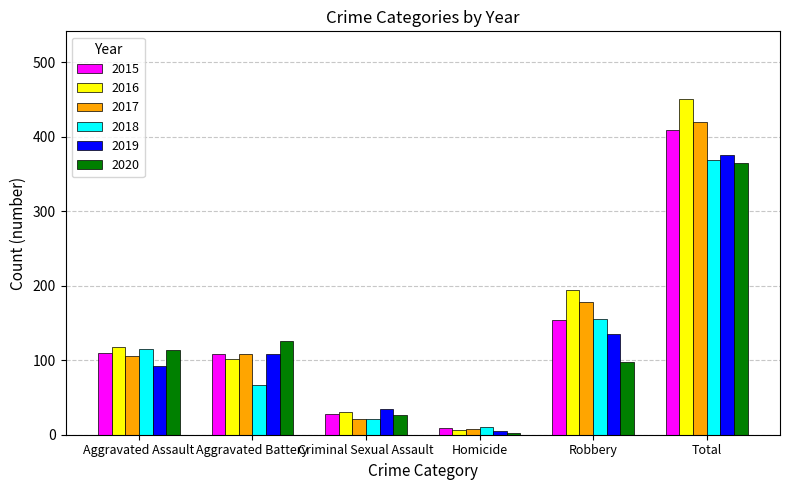

What is the total value across all series at Criminal Sexual Assault?

162